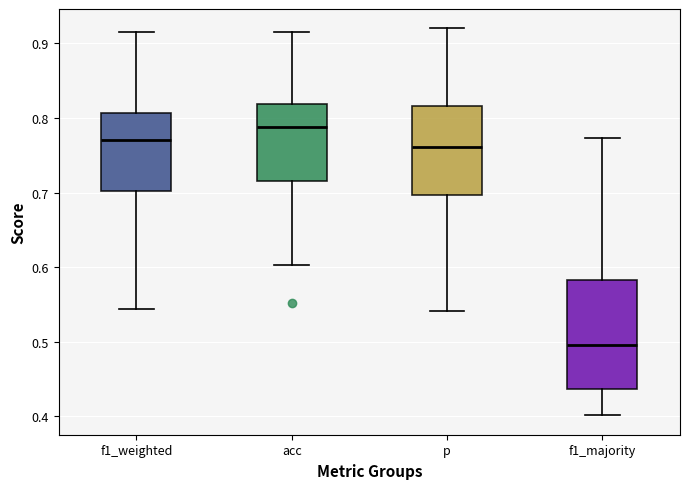

Reading left to right, transcribe this box plot: for each box, give where its median line is, the range the box spans, and where its two whiskers end, as read against the y-axis. The values are not printed on the chart, so give them approximately, as read against the axis.

f1_weighted: median 0.77, box 0.70 to 0.81, whiskers 0.54 to 0.92
acc: median 0.79, box 0.72 to 0.82, whiskers 0.60 to 0.91
p: median 0.76, box 0.70 to 0.82, whiskers 0.54 to 0.92
f1_majority: median 0.50, box 0.44 to 0.58, whiskers 0.40 to 0.77